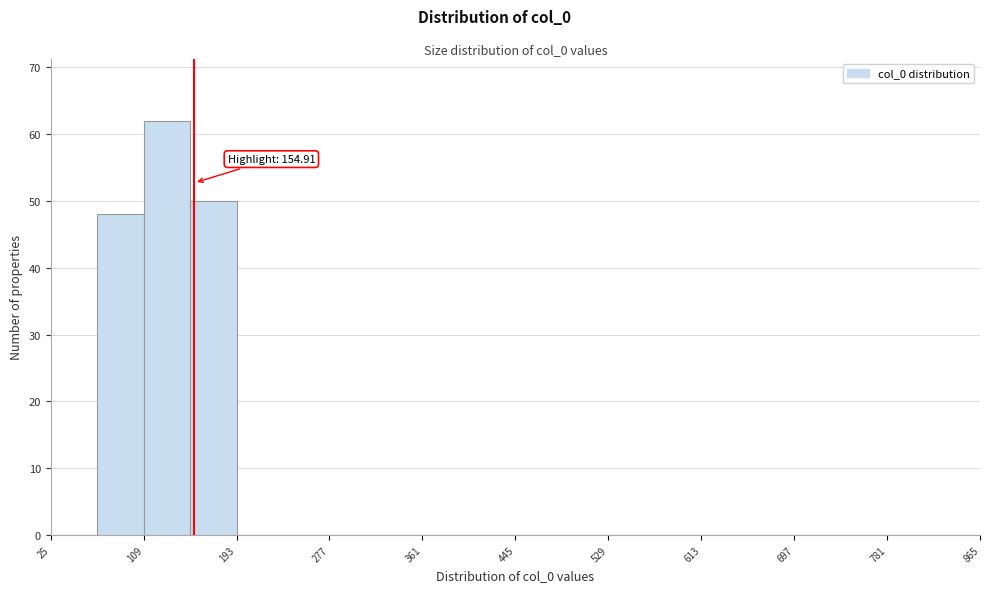

Over which range of the x-axis is the bar tallest?

109 to 151